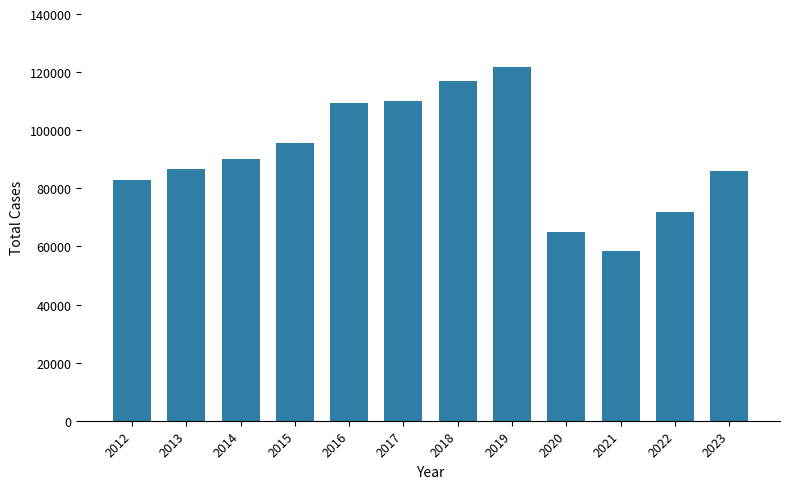

At which label is the value closest to 90109?

2014